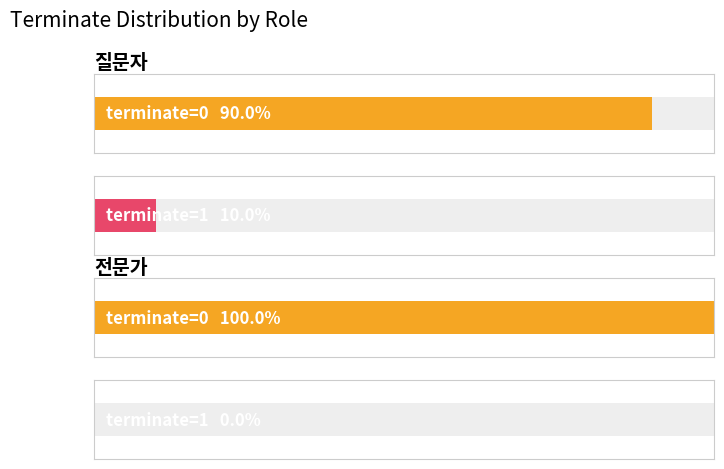

Is it true that 전문가 equals 10 at 6?

False